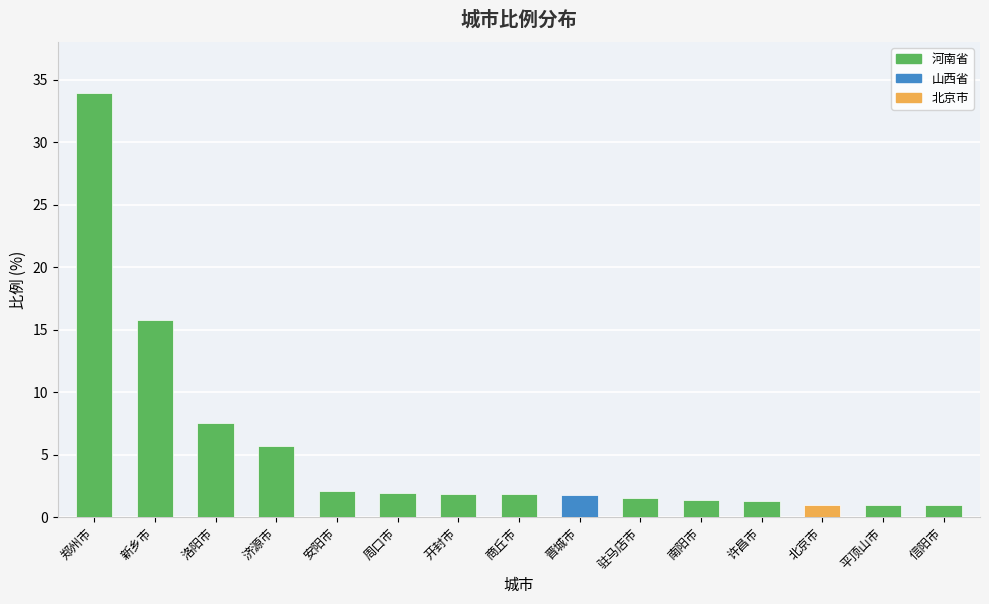

What is the difference between the second highest and minimum values?

14.8